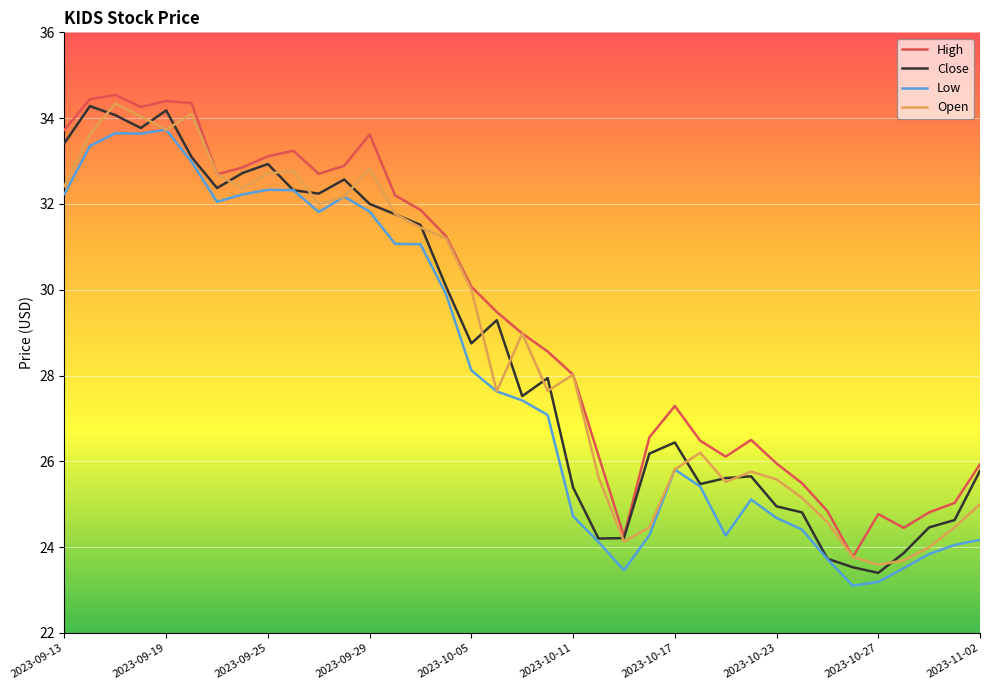

True or false: Open and Close intersect in this chart.

True